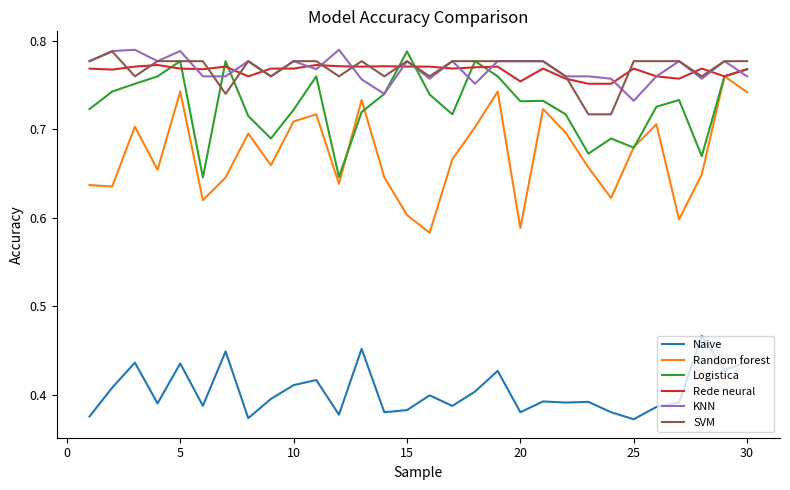

True or false: Naive and SVM cross at least once.

False